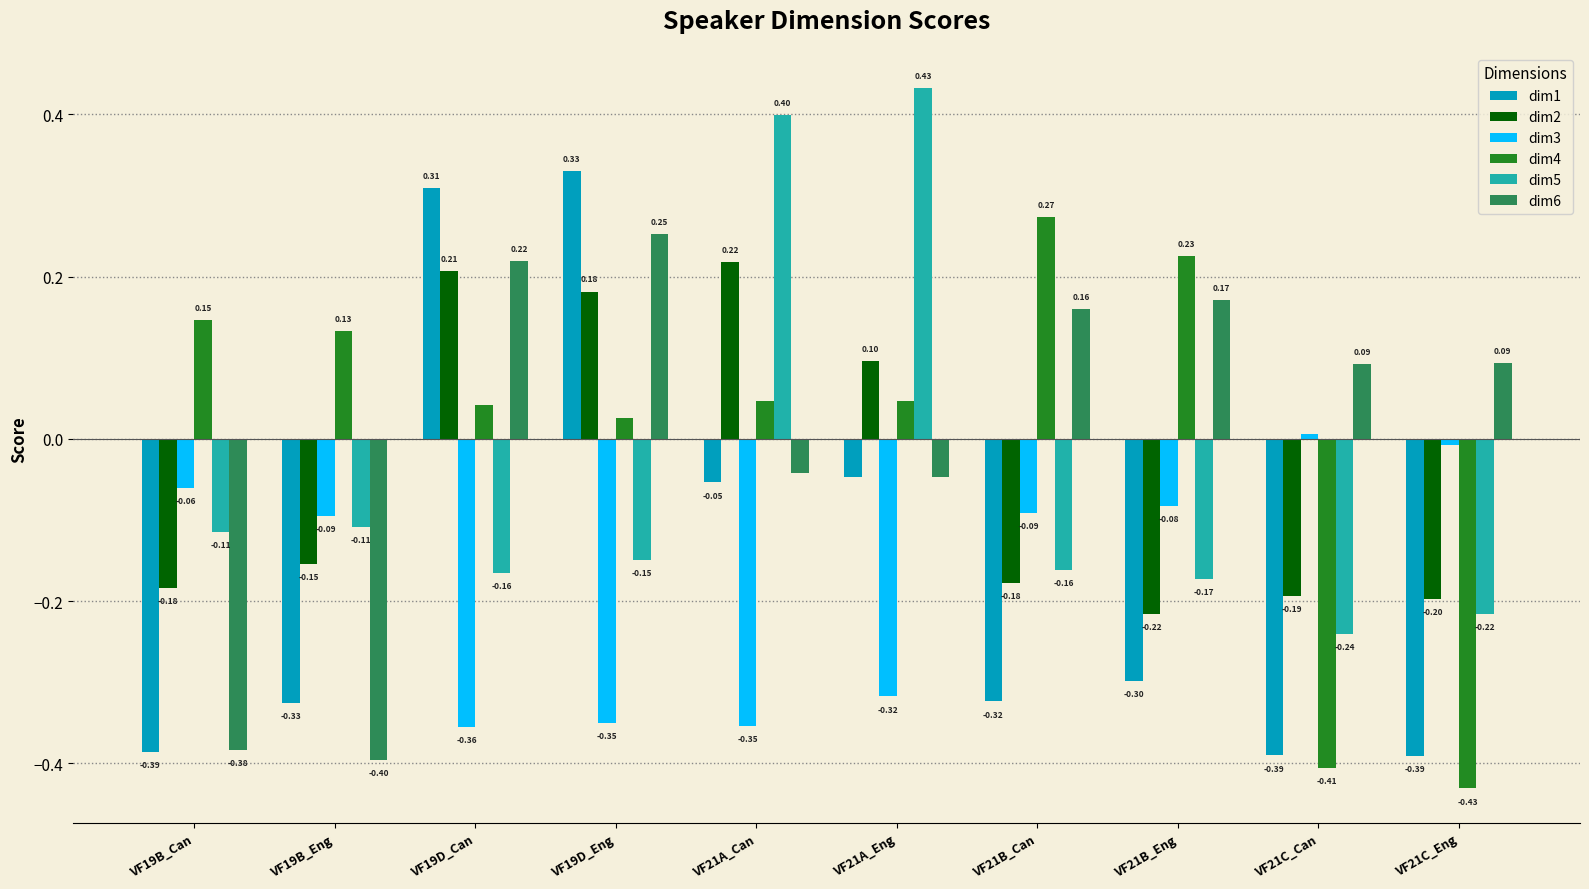

Which series changed the most between VF21B_Eng and VF21C_Eng?

dim4